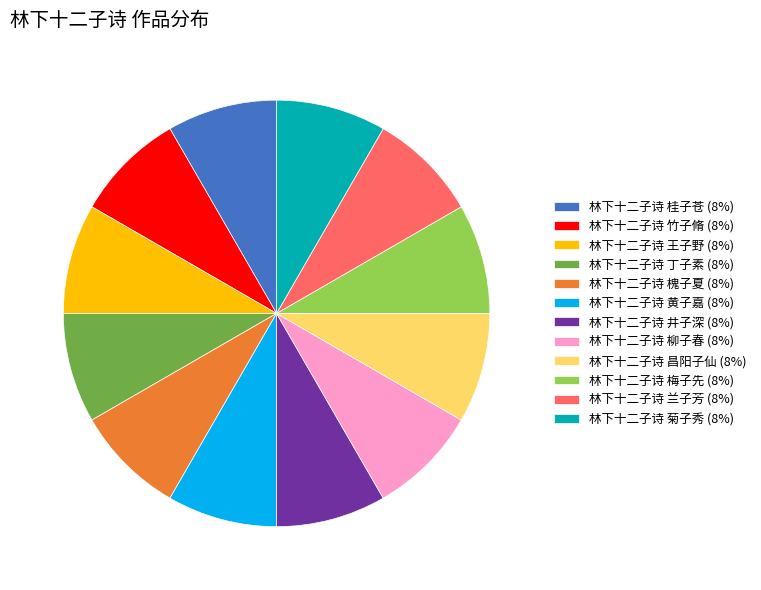

Is there a majority slice in this chart?

No